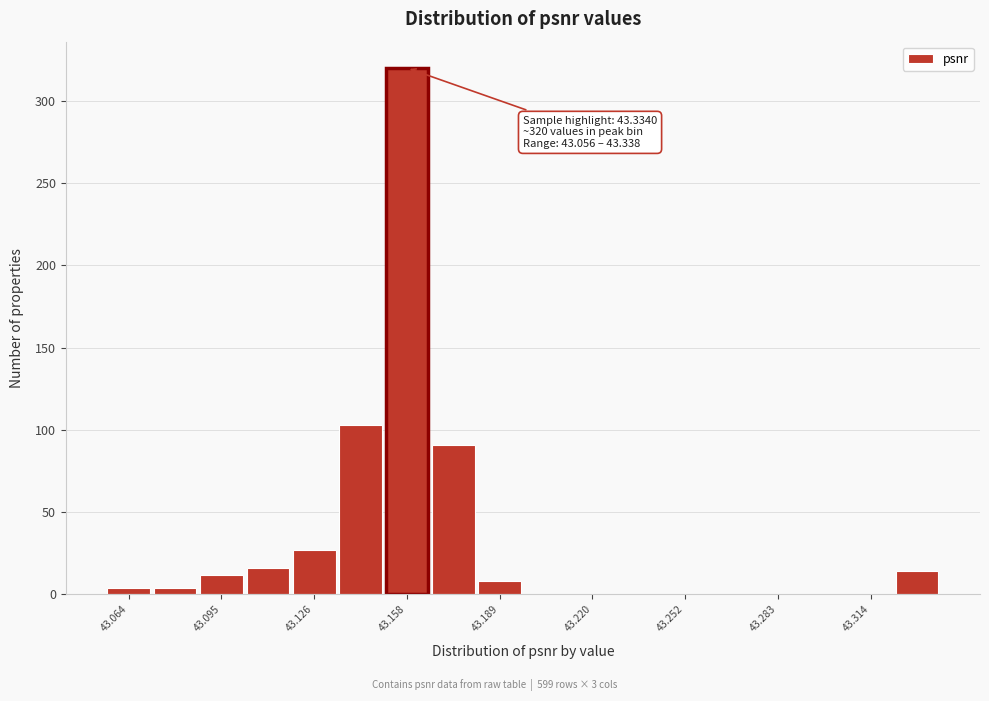

Read against the x-axis, roughly where is the centre of the tallest bar?

43.160